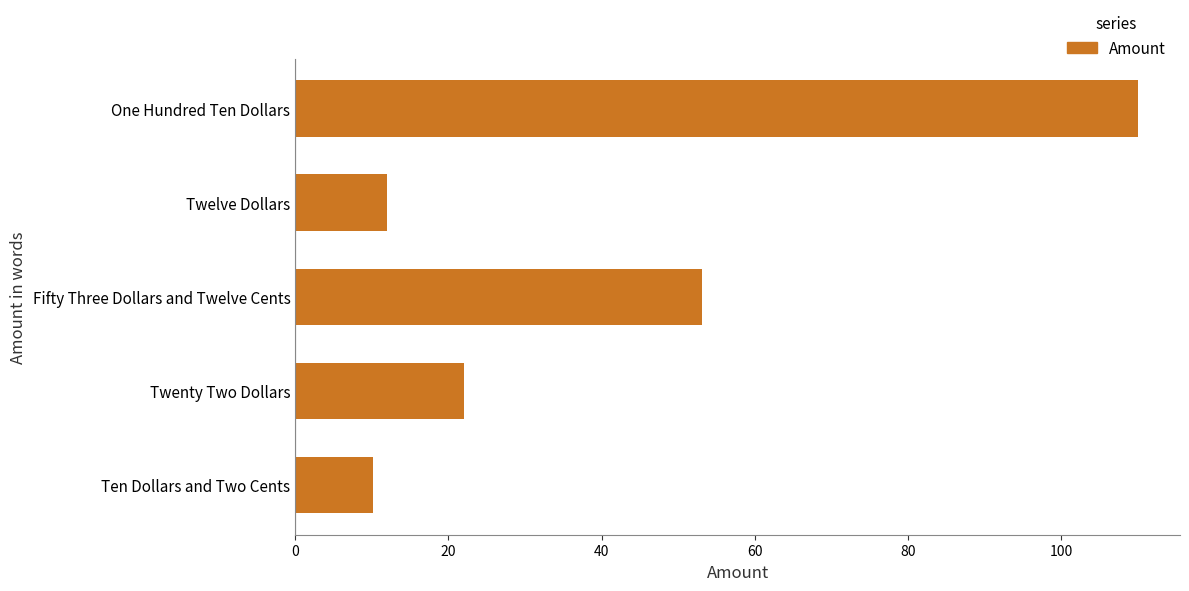

At which category does the chart reach its peak across all series?

One Hundred Ten Dollars